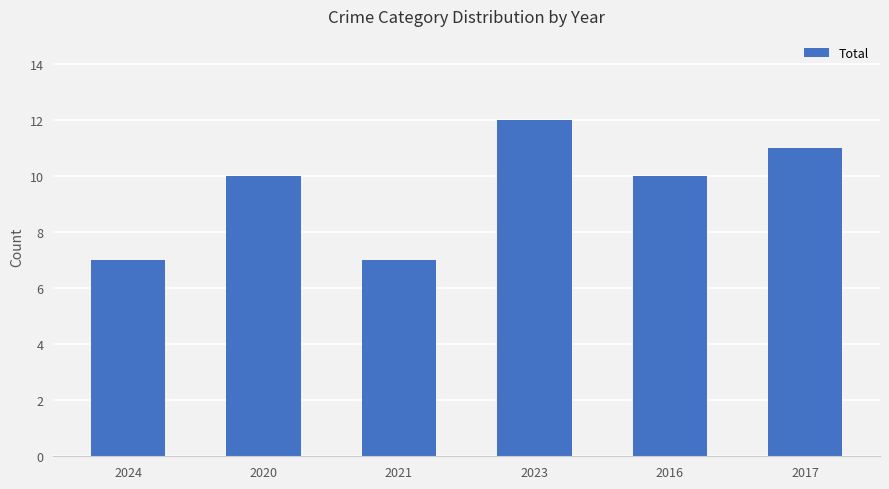

What position from the left is 2023?

4